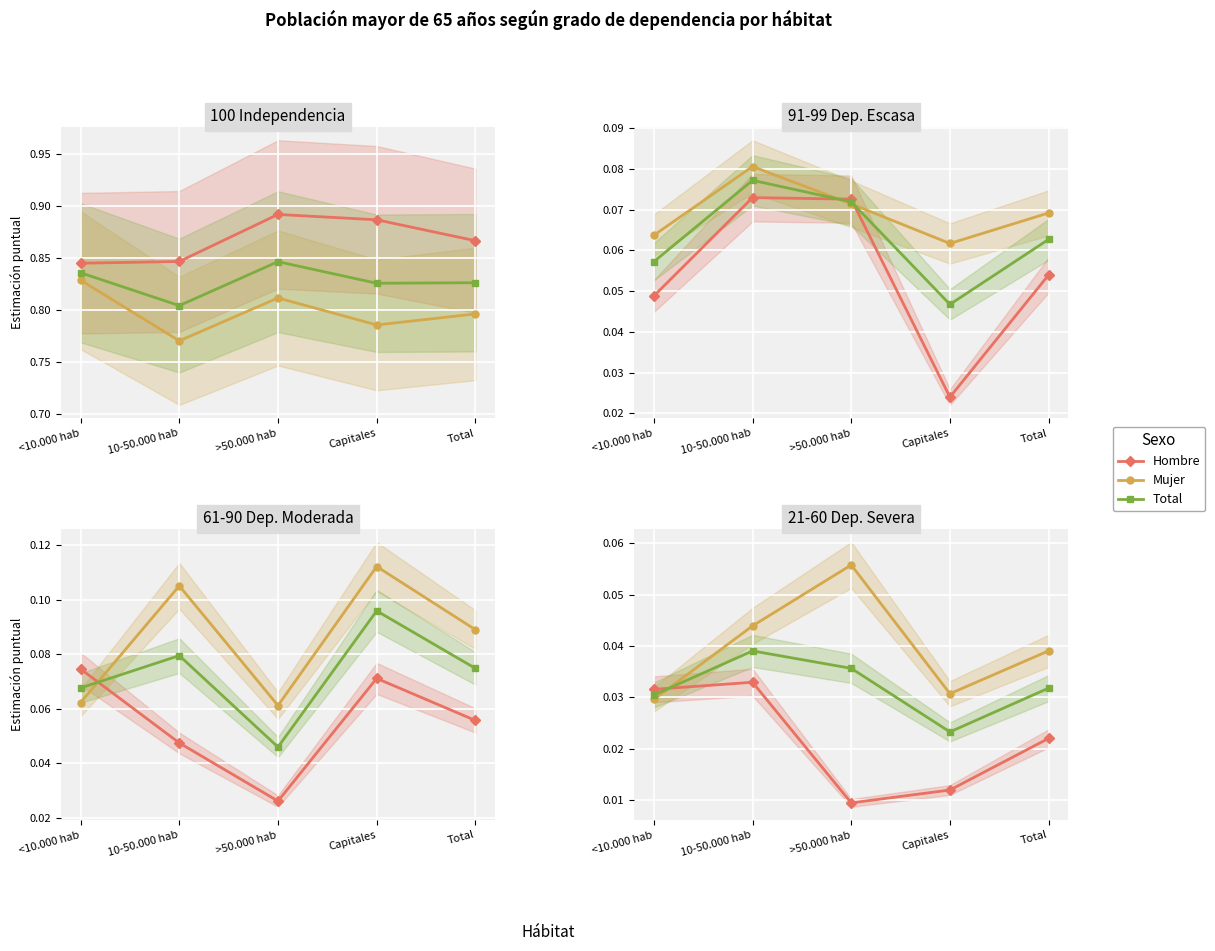

The value of Mujer at Total is 0.0. True or false?

True